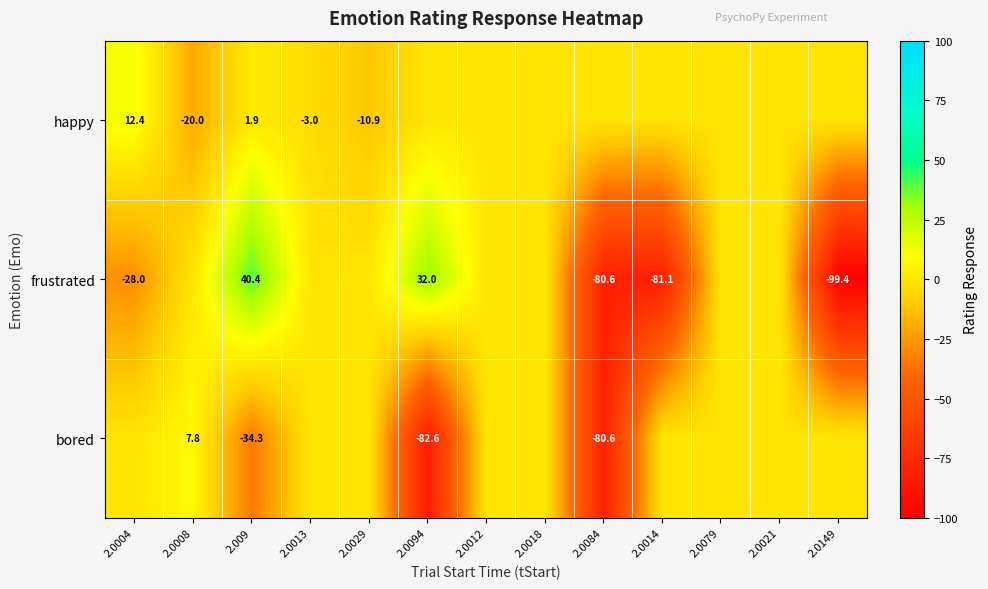

The value of frustrated at 2.0084 is -80.6. True or false?

True